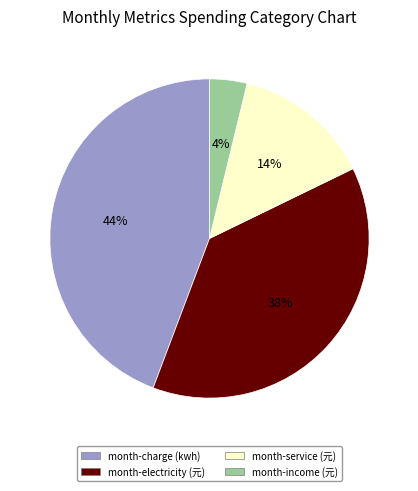

Do month-service (元) and month-electricity (元) together represent more than half of the pie?

Yes